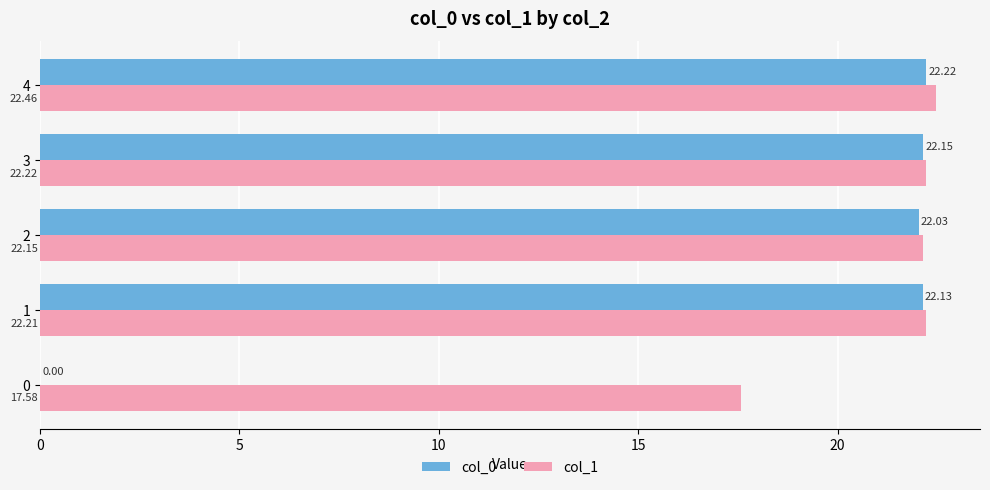

What is the sum of all col_0 values?

88.5